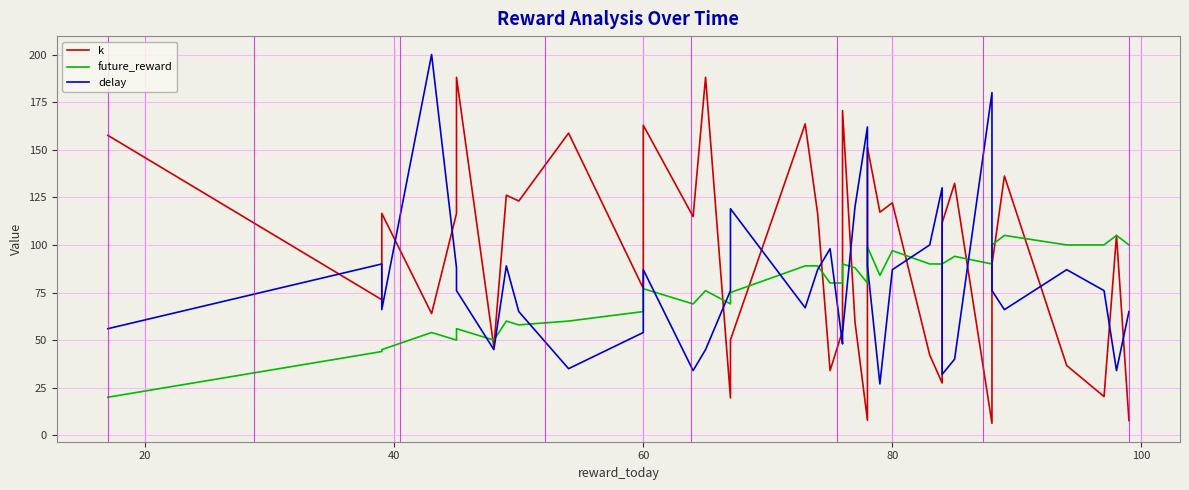

How many times do delay and k cross each other?

17